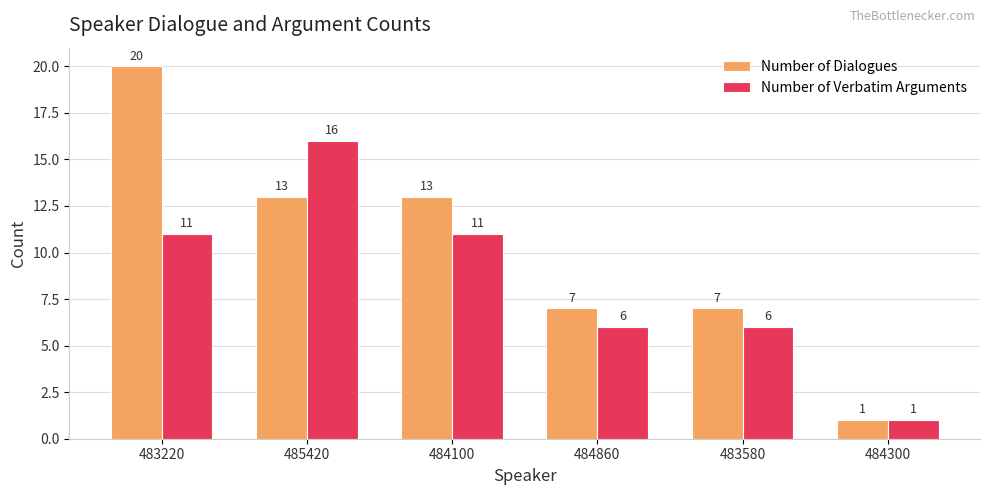

What is the smallest value displayed?

1